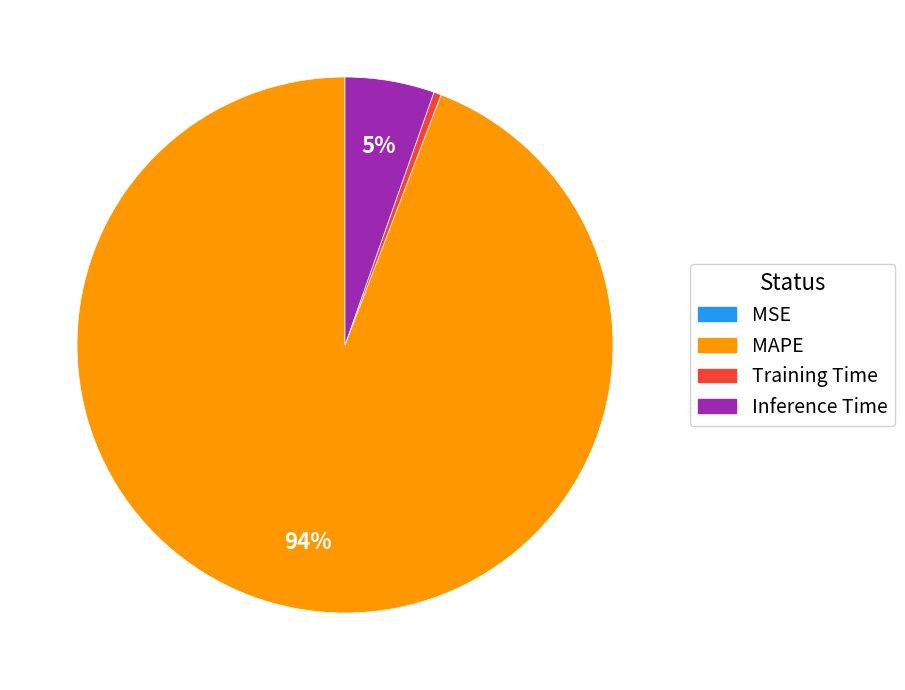

Does any single category account for the majority?

Yes